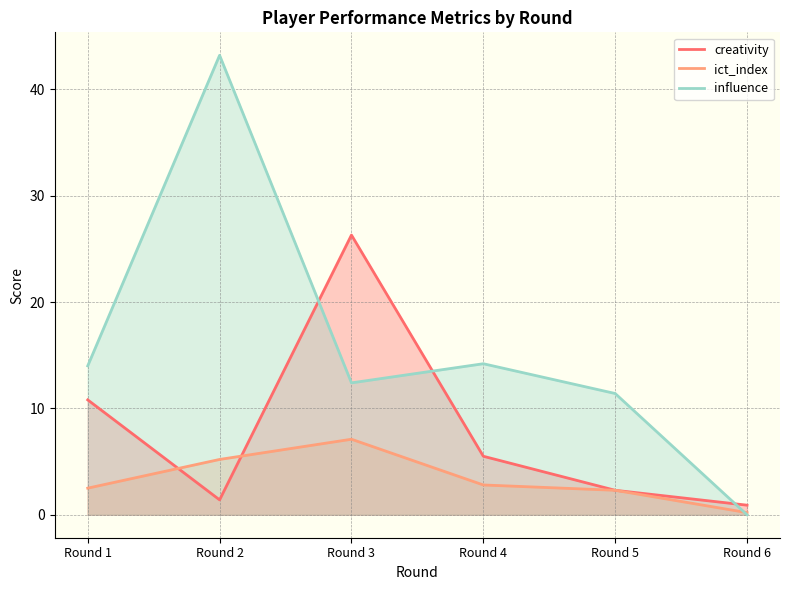

Rank the categories by ict_index value from highest to lowest.

Round 3, Round 2, Round 4, Round 1, Round 5, Round 6